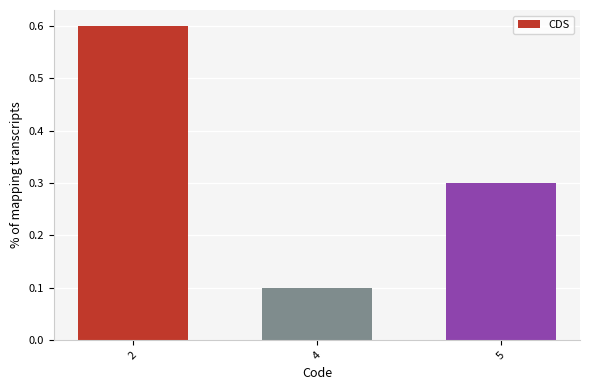

Reading right to left, extract all data points from this chart.

0.3	0.1	0.6